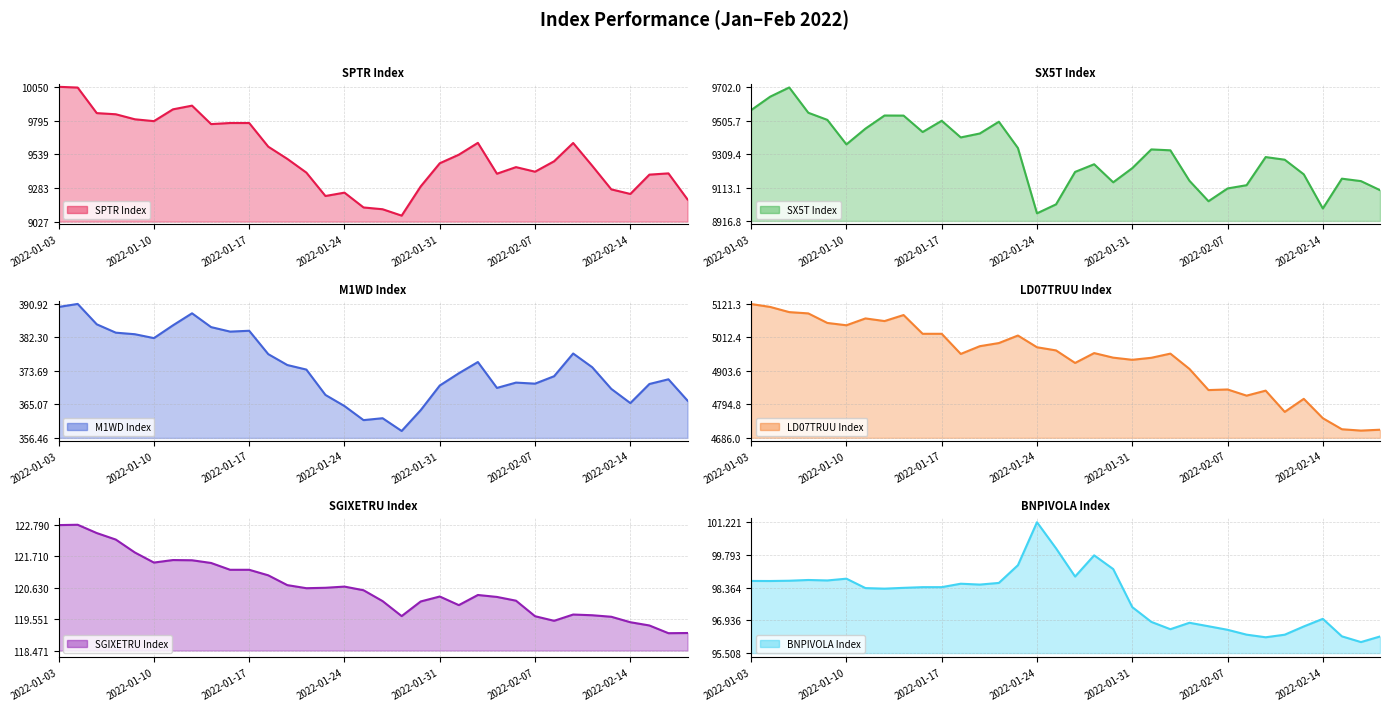

Is the value of LD07TRUU Index at 11 greater than the value of SPTR Index at 14?

No